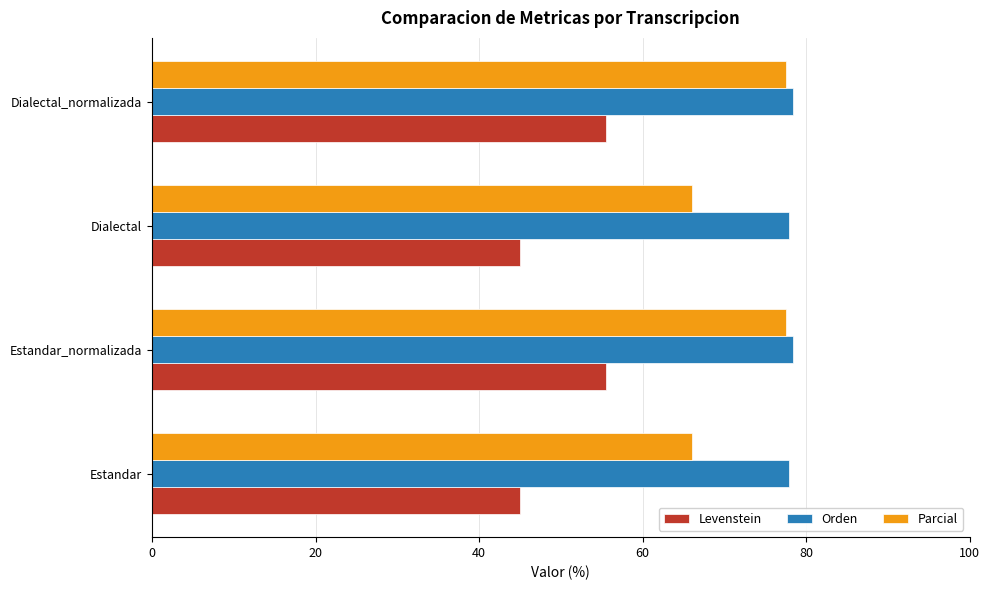

Which series has the largest total across all categories?

Orden